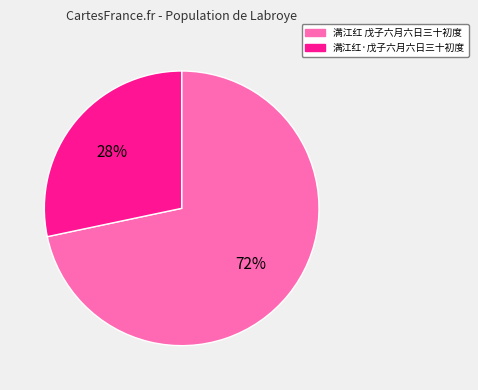

To the nearest percent, what is the combined percentage of 满江红 戊子六月六日三十初度 and 满江红·戊子六月六日三十初度?

100%